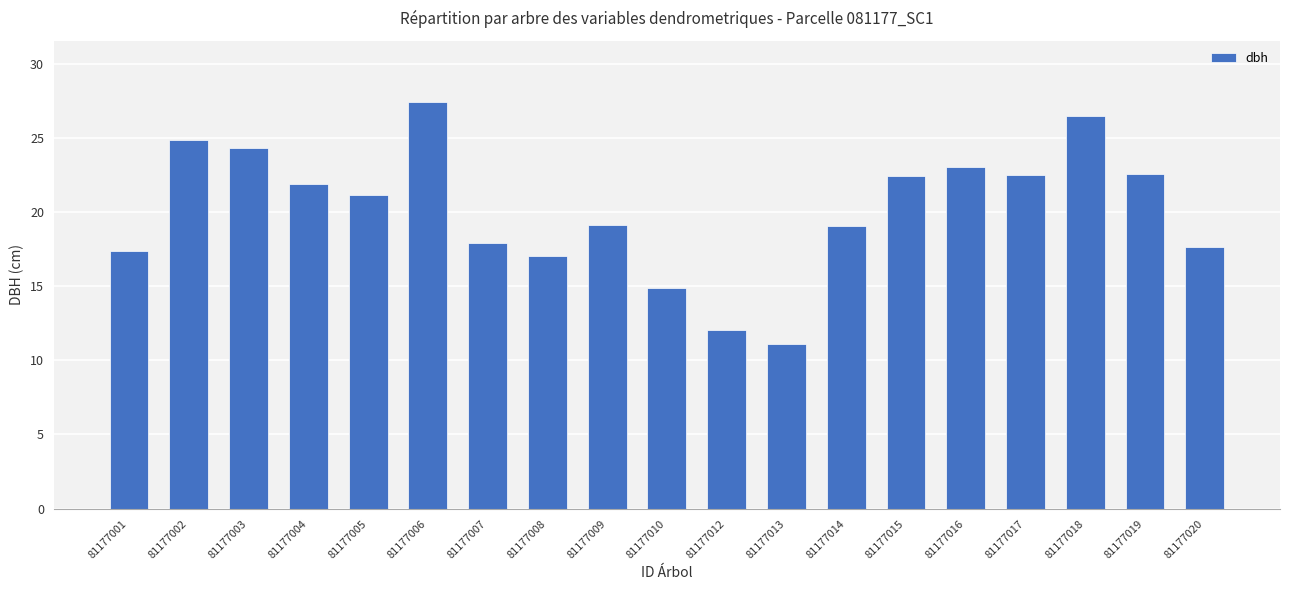

Which category has the lowest value across all series?

81177013